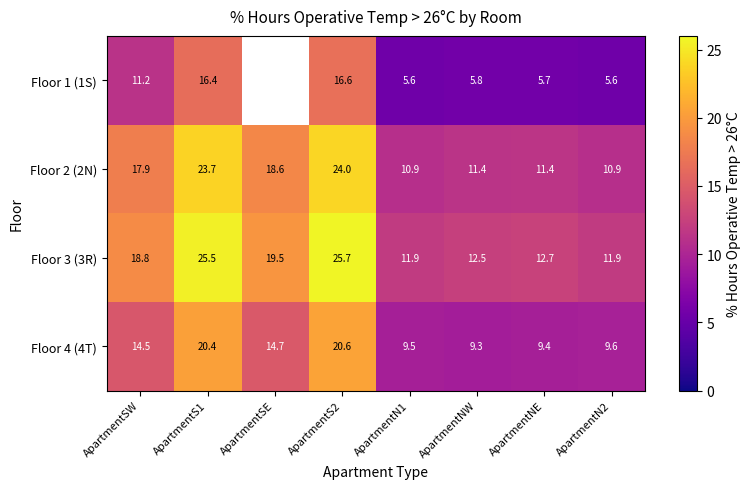

List the labels in order of Floor 4 (4T) value, smallest first.

ApartmentNW, ApartmentNE, ApartmentN1, ApartmentN2, ApartmentSW, ApartmentSE, ApartmentS1, ApartmentS2